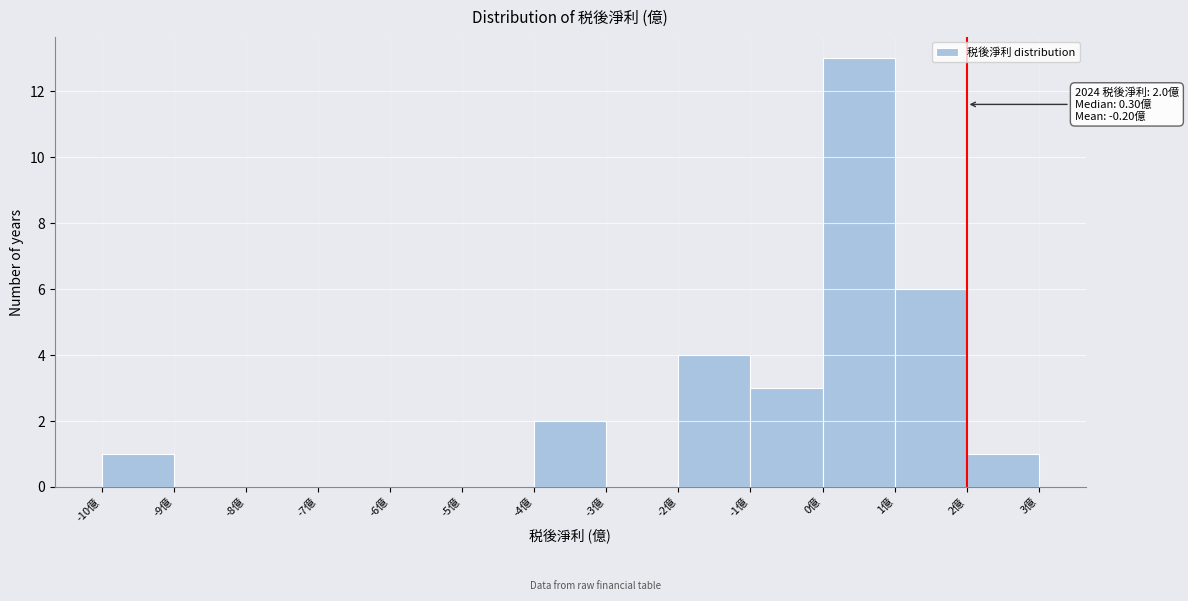

Which range on the x-axis has the tallest bar?

0 to 1